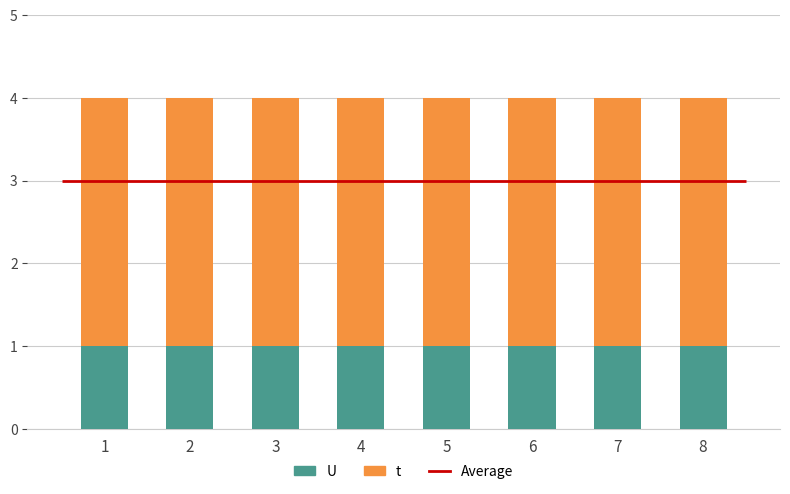

Reading right to left, what are all the values shown in this chart?

U: 8=1	7=1	6=1	5=1	4=1	3=1	2=1	1=1
t: 8=3	7=3	6=3	5=3	4=3	3=3	2=3	1=3